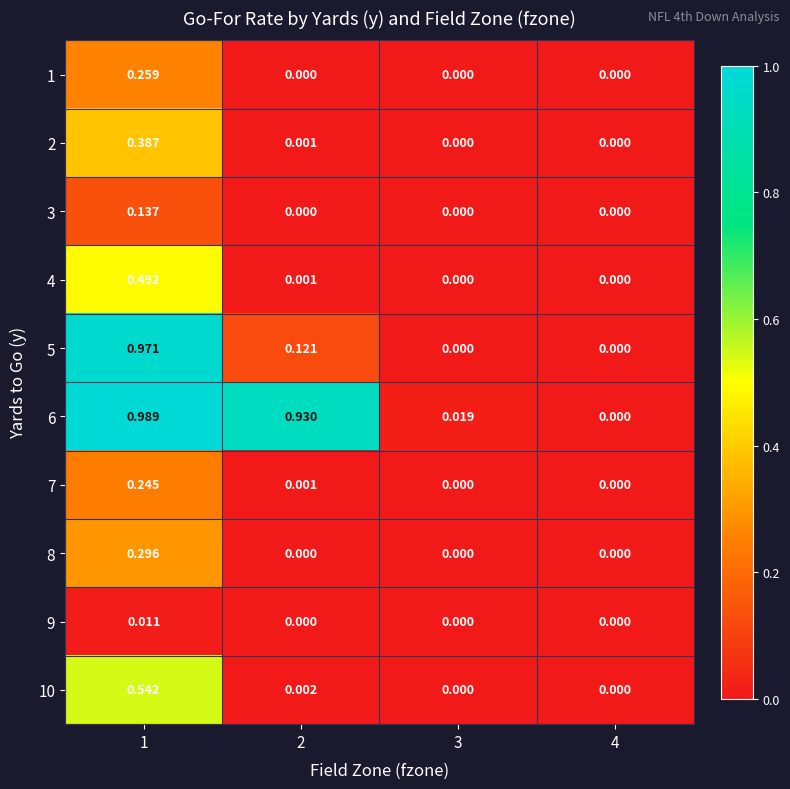

Is the value of 3 at 2 greater than the value of 4 at 1?

No